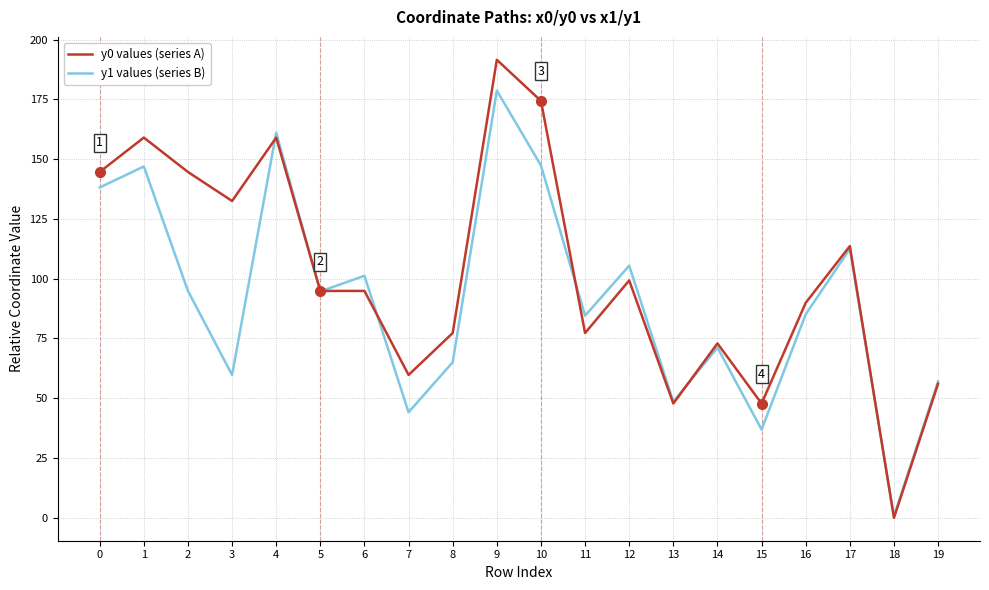

The y1 values (series B) series shows 112.5 at 17. True or false?

True